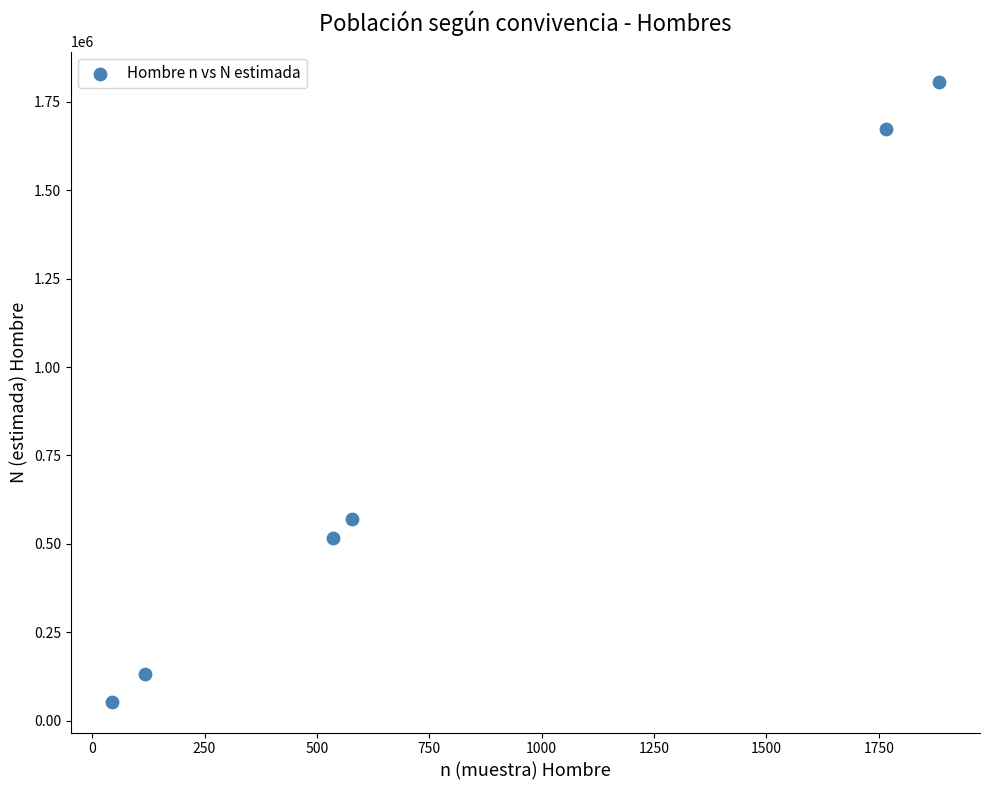

What Y value in the scatter plot is closest to 929341?

571250